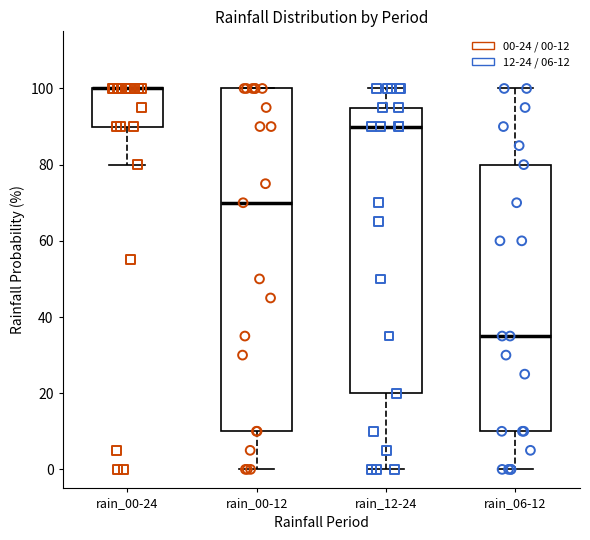

Reading left to right, transcribe this box plot: for each box, give where its median line is, the range the box spans, and where its two whiskers end, as read against the y-axis. The values are not printed on the chart, so give them approximately, as read against the axis.

rain_00-24: median 100 (drawn on the box's upper edge), box 90 to 100, whiskers 80 to 100
rain_00-12: median 70, box 10 to 100, whiskers 0 to 100
rain_12-24: median 90, box 20 to 96, whiskers 0 to 100
rain_06-12: median 36, box 10 to 80, whiskers 0 to 100